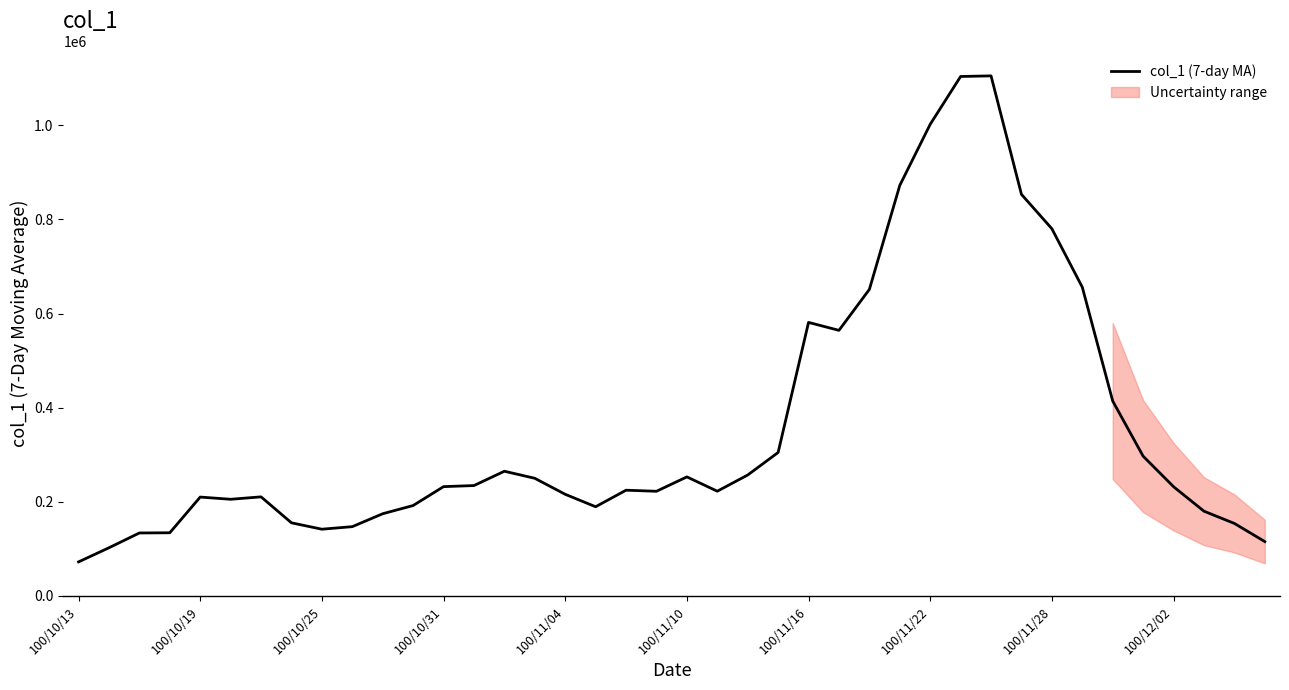

The value at 33 is 415563.8. True or false?

False